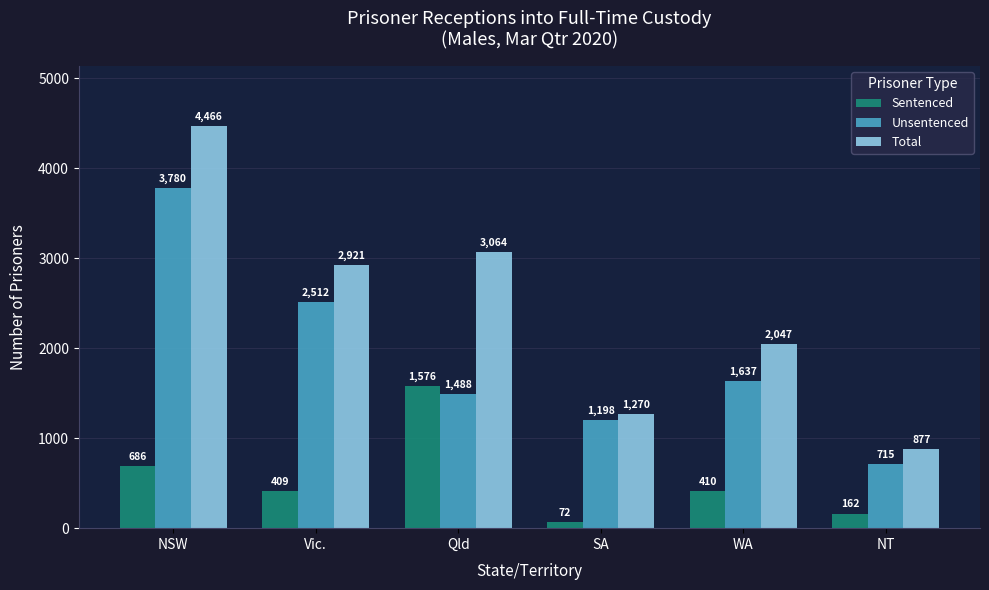

What is the sum of the Total values at SA and Qld?

4334